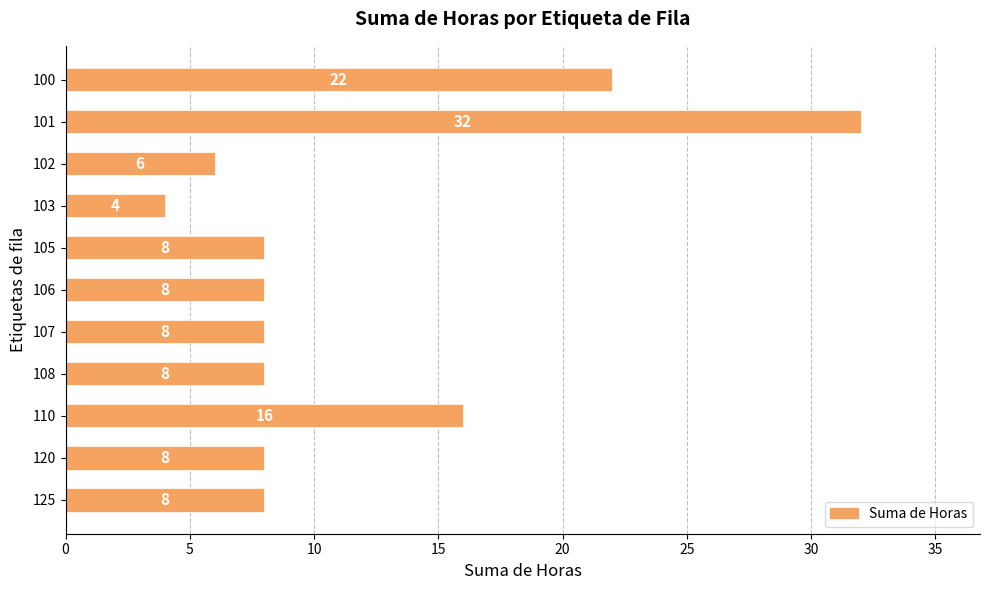

What is the change in value from 100 to 108?

-14